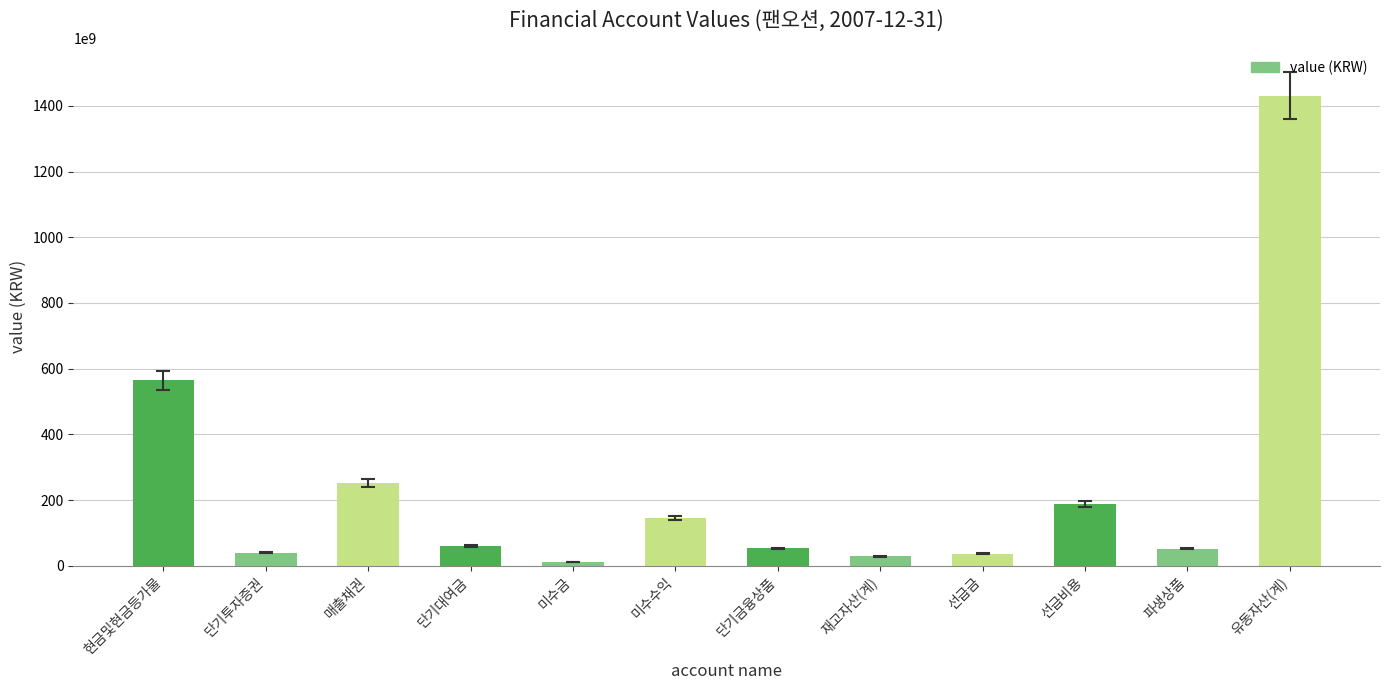

Count the number of categories in the chart.

12